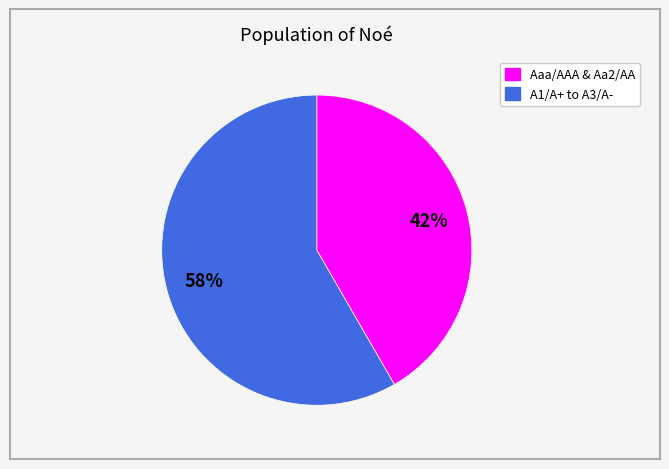

What percentage is the A1/A+ to A3/A- slice, to the nearest percent?

58%